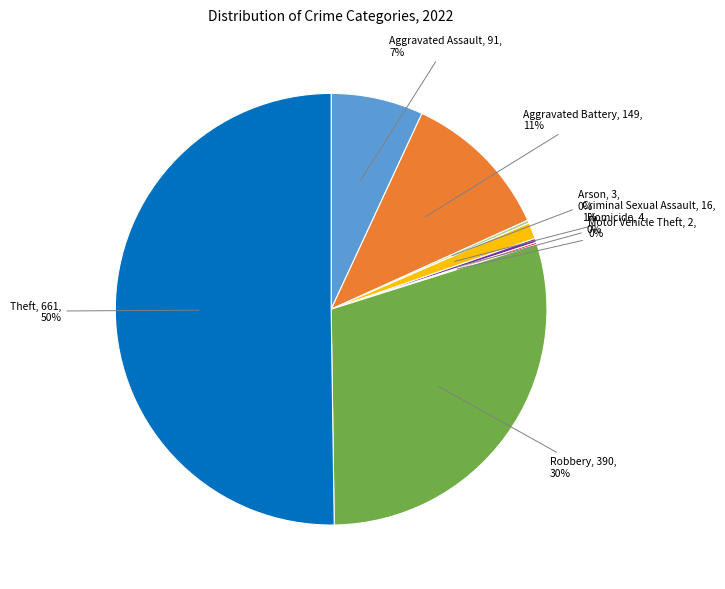

Do Criminal Sexual Assault and Aggravated Battery together represent more than half of the pie?

No